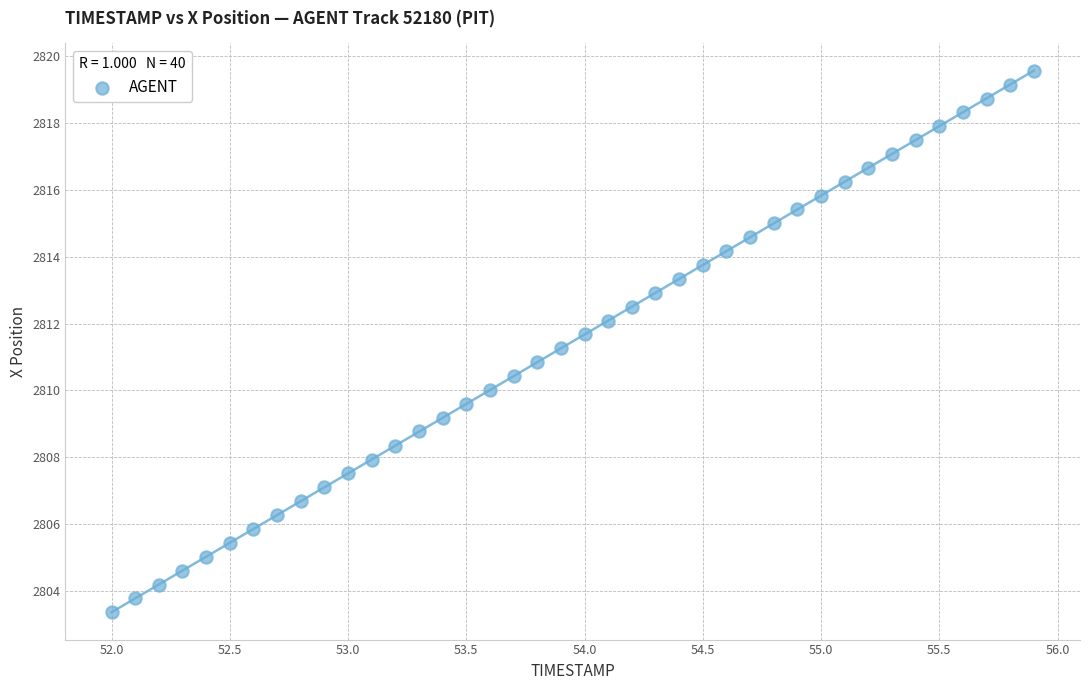

What is the range of Y values (max minus min)?

16.2